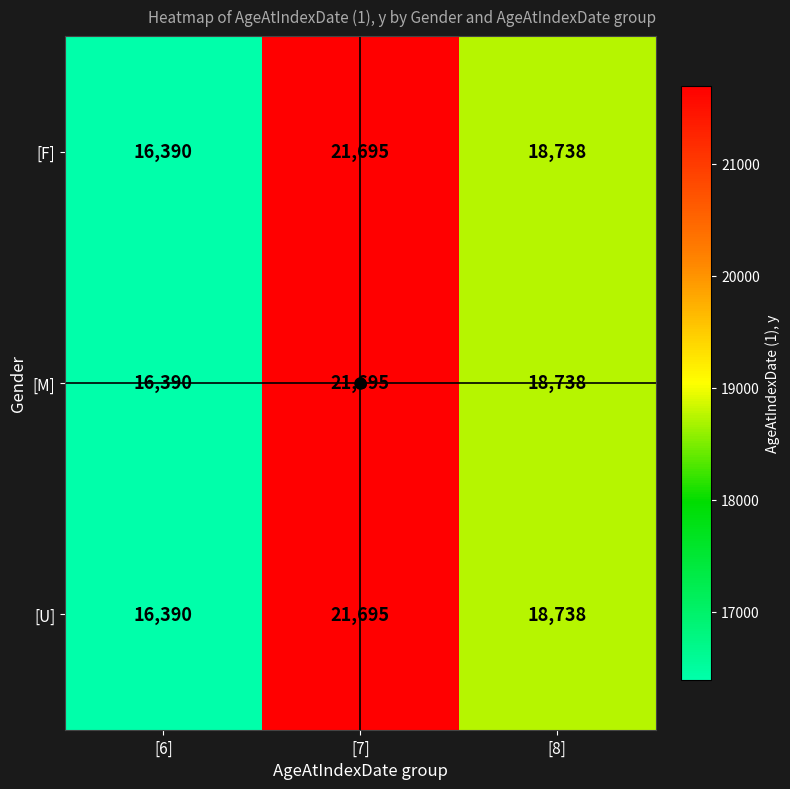

At which category is the sum across all series the highest?

[7]